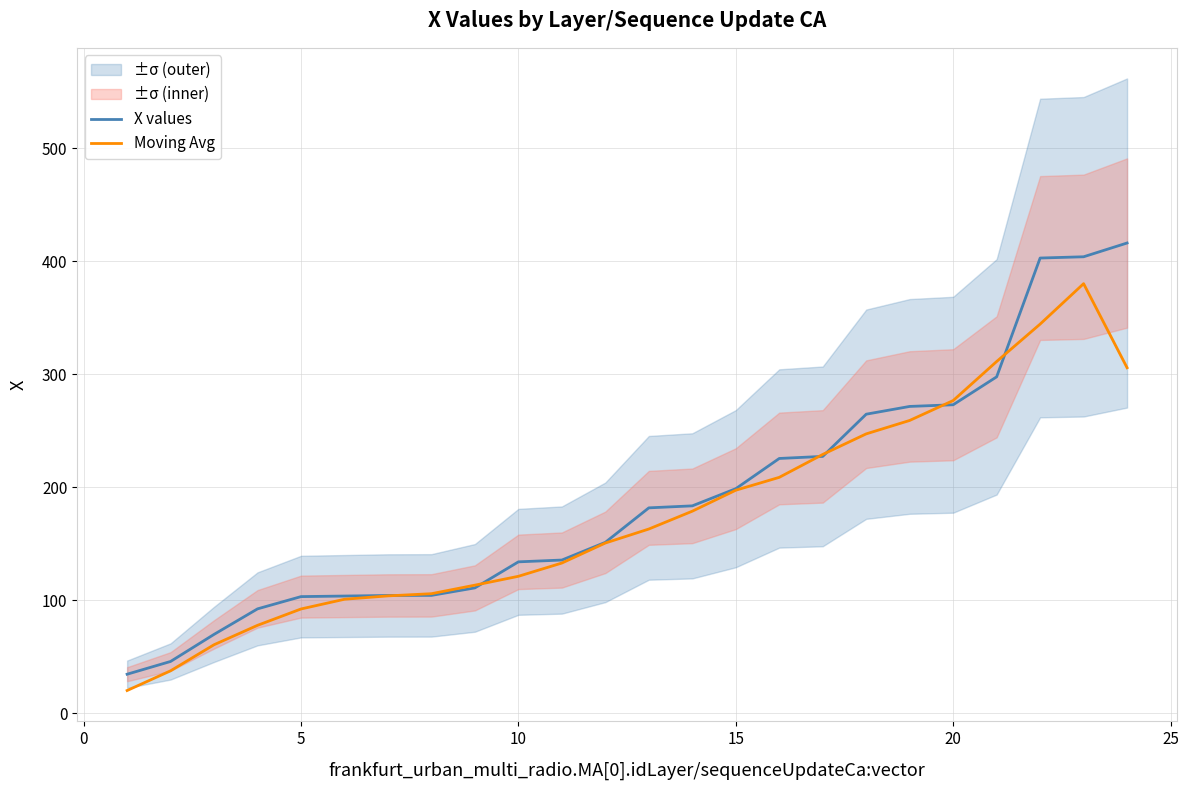

How many values in the X values series exceed 181?

12